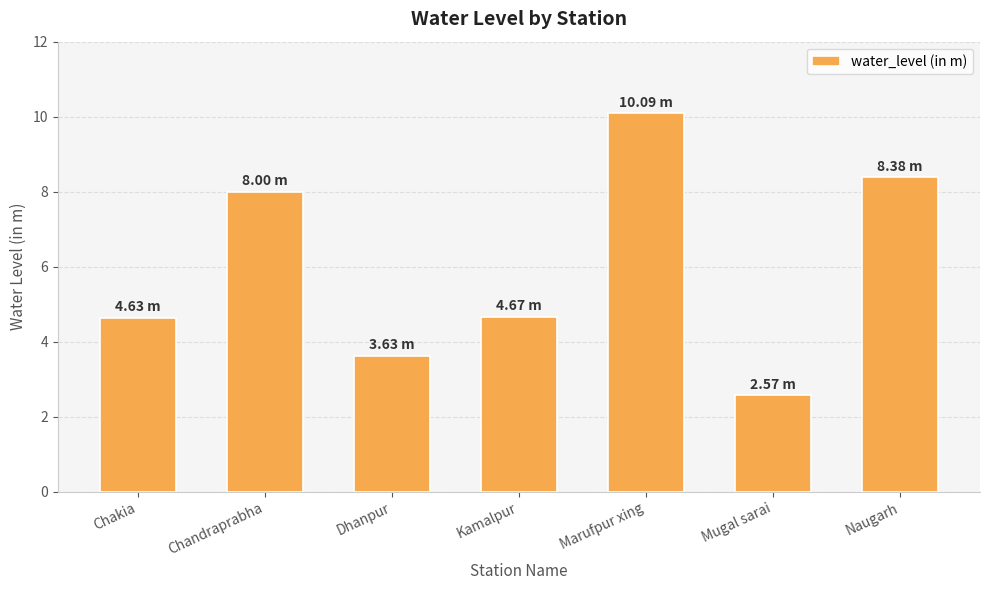

What is the ratio of the value at Marufpur xing to the value at Naugarh?

1.2